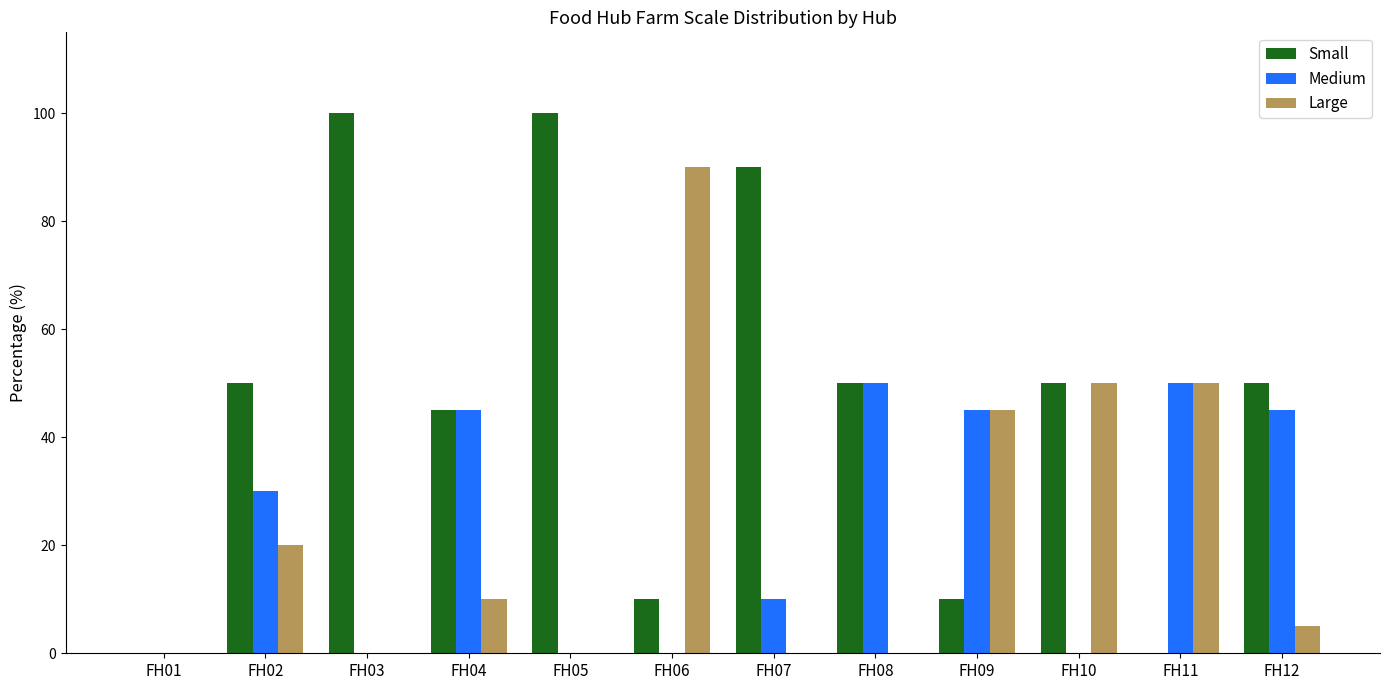

Reading left to right, list all the values displayed in this chart.

Small: FH01=0	FH02=50	FH03=100	FH04=45	FH05=100	FH06=10	FH07=90	FH08=50	FH09=10	FH10=50	FH11=0	FH12=50
Medium: FH01=0	FH02=30	FH03=0	FH04=45	FH05=0	FH06=0	FH07=10	FH08=50	FH09=45	FH10=0	FH11=50	FH12=45
Large: FH01=0	FH02=20	FH03=0	FH04=10	FH05=0	FH06=90	FH07=0	FH08=0	FH09=45	FH10=50	FH11=50	FH12=5